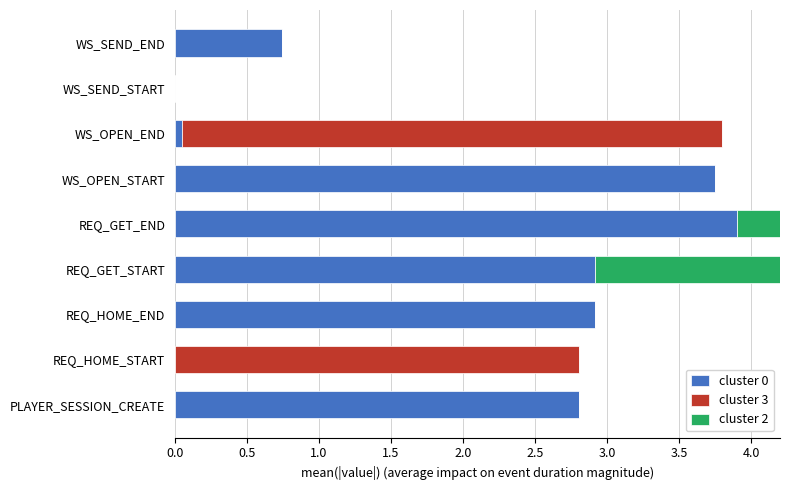

What is the sum of all cluster 0 values?

17.1